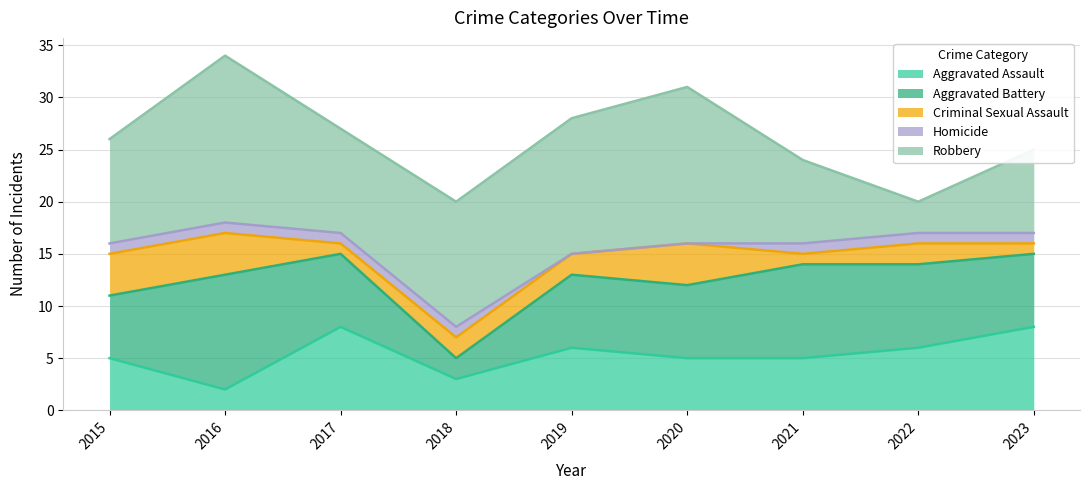

Is it true that Criminal Sexual Assault equals 1 at 2017?

True